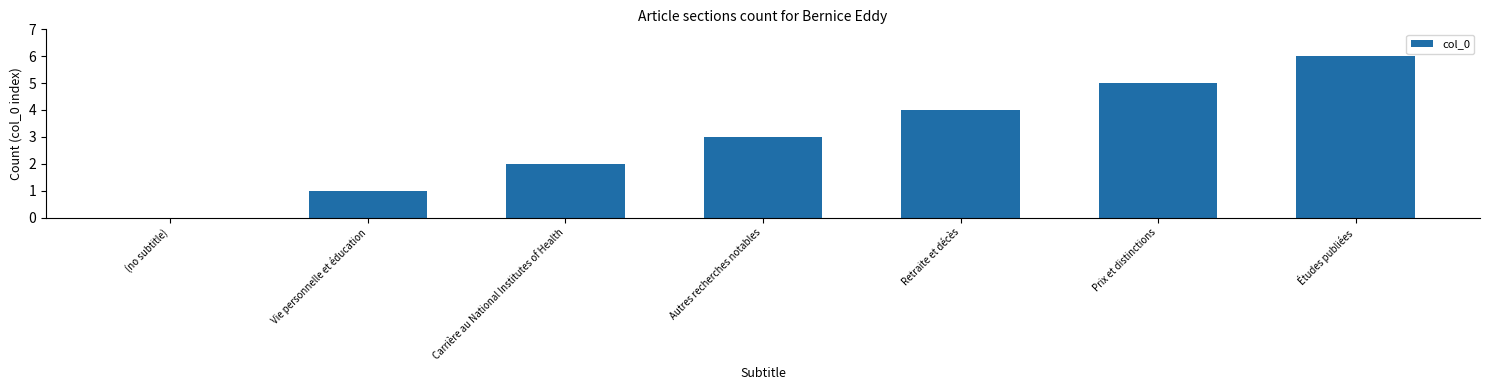

The value at (no subtitle) is -2. True or false?

False